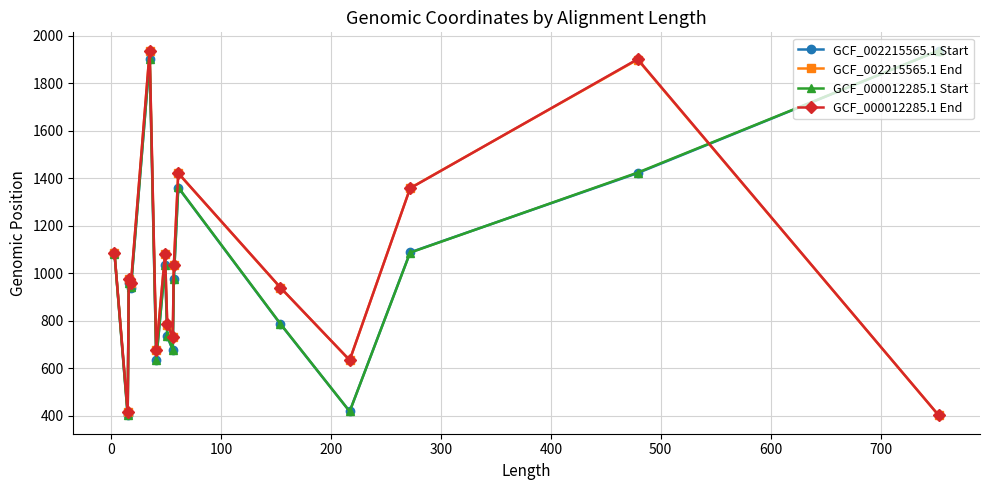

What is the difference between the maximum and minimum values in the GCF_002215565.1 End series?

1535